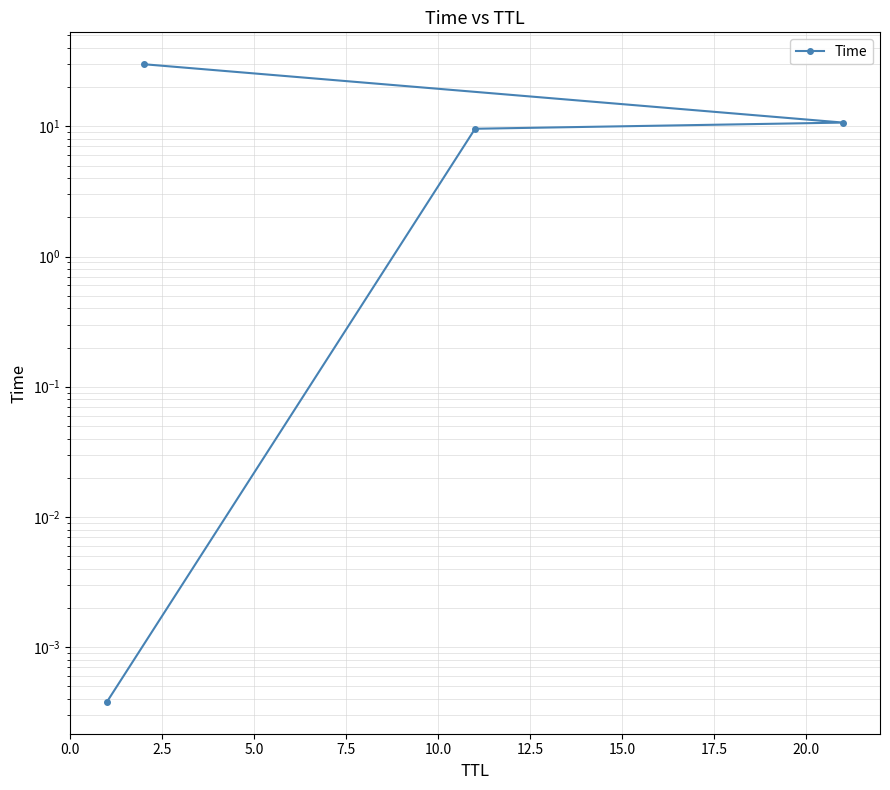

The chart shows a value of 16.5 at 5.0. True or false?

False